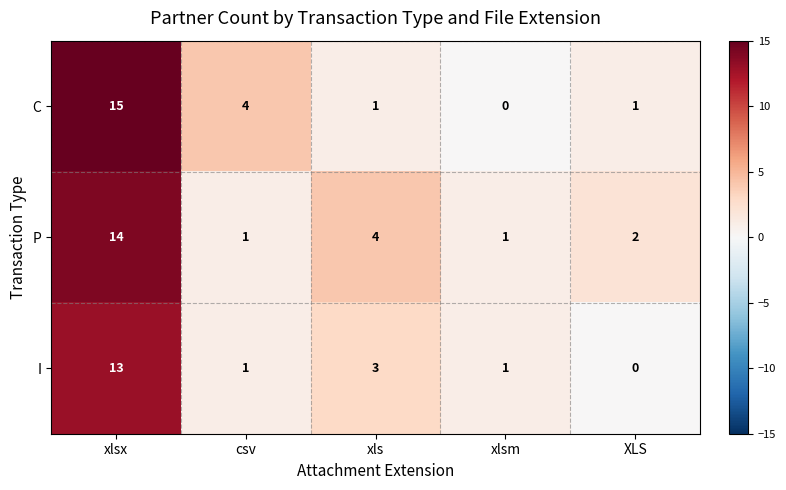

What is the total value across all series at XLS?

3